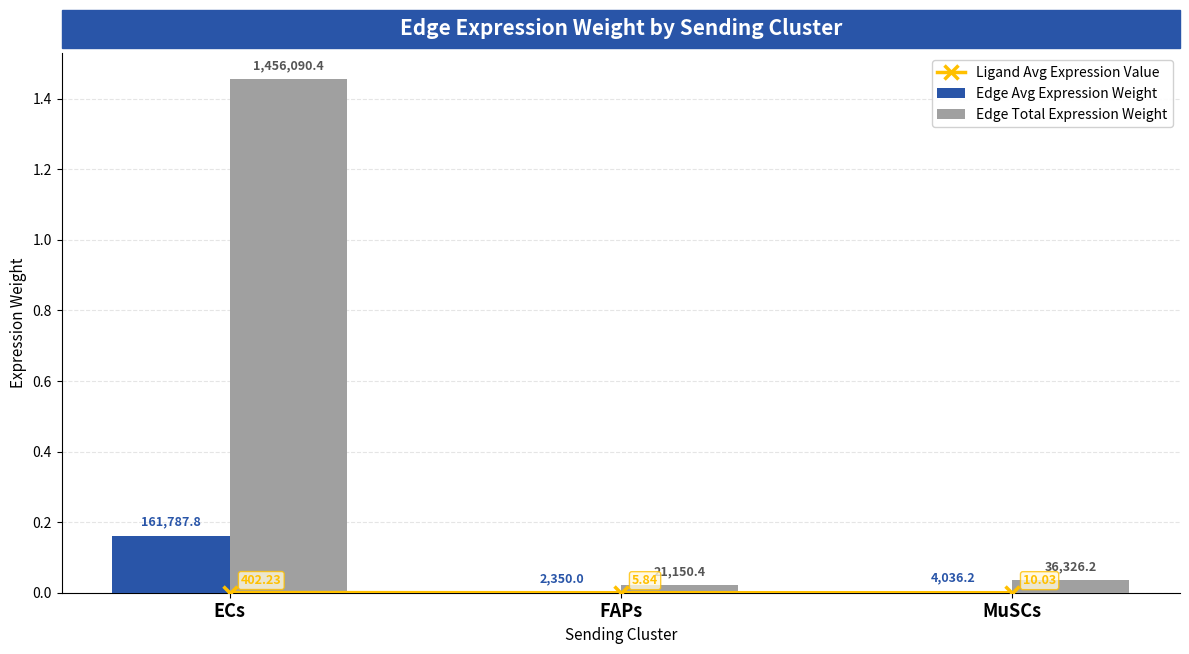

Which label corresponds to the smallest value in the chart?

FAPs